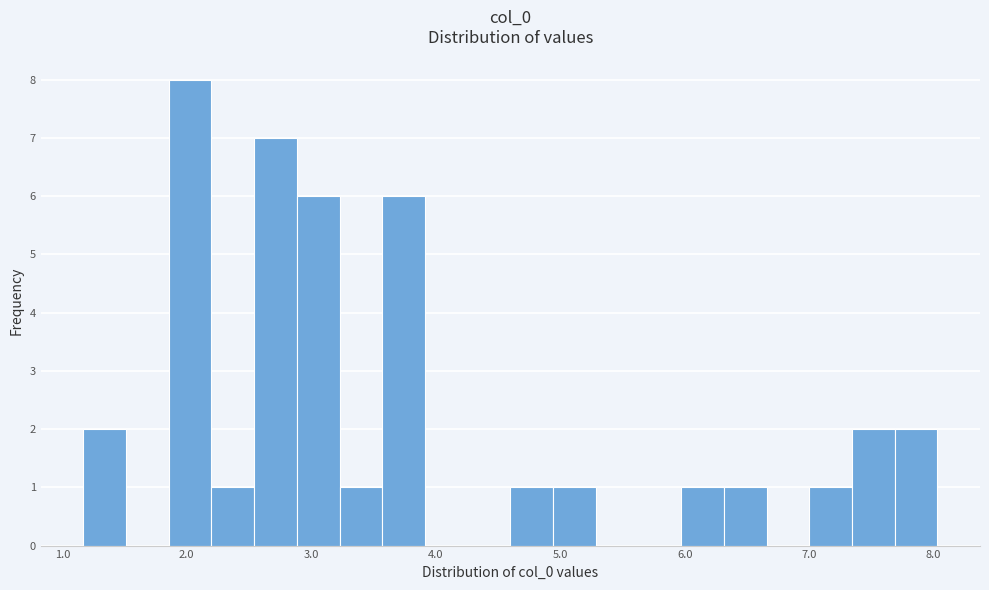

Around what value on the x-axis is the tallest bar? Give the approximate position of its centre, as read against the axis.

2.0